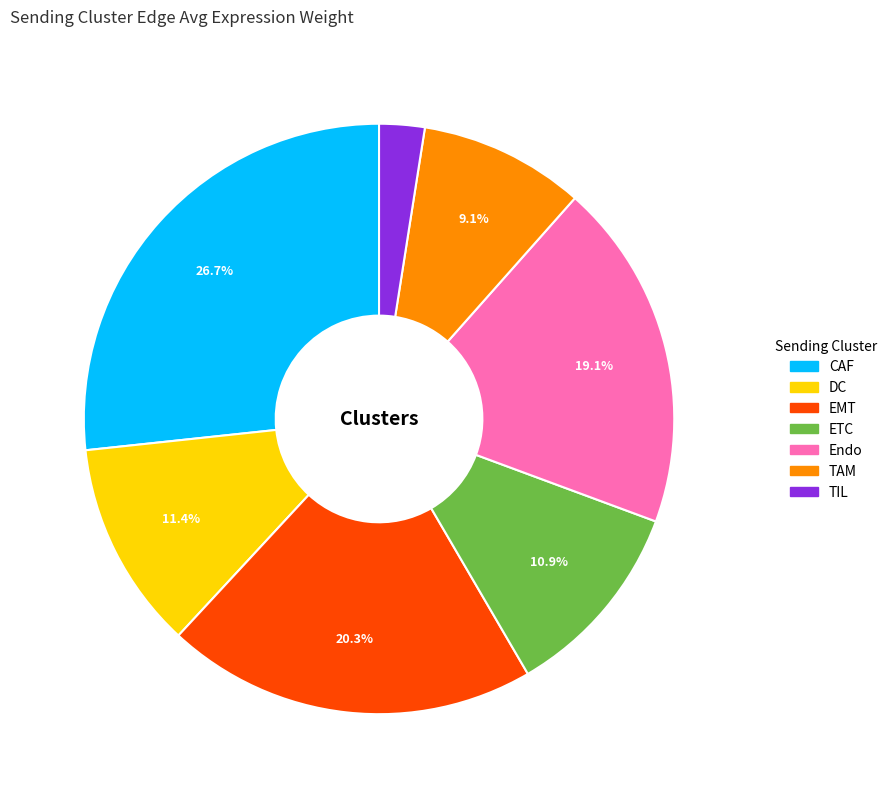

What is the largest slice in the pie chart?

CAF